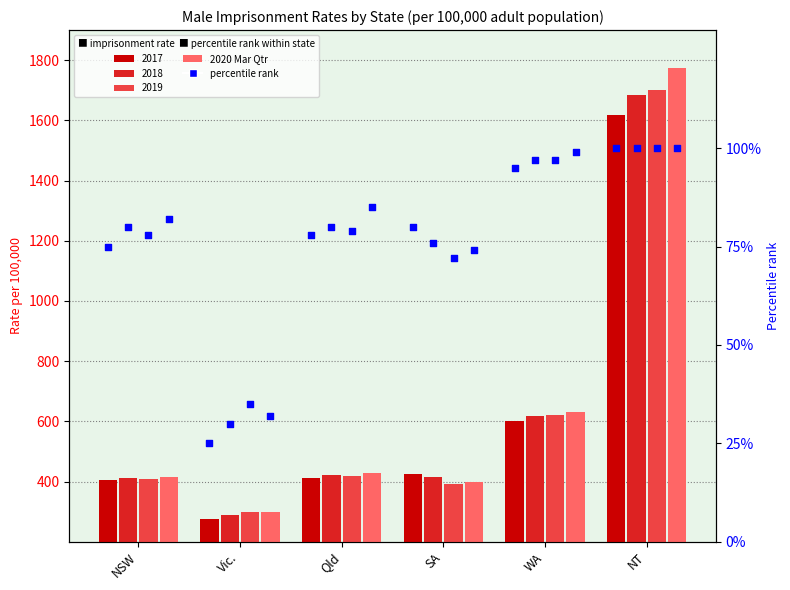

What is the change in value from Vic. to NT?

+1475.1